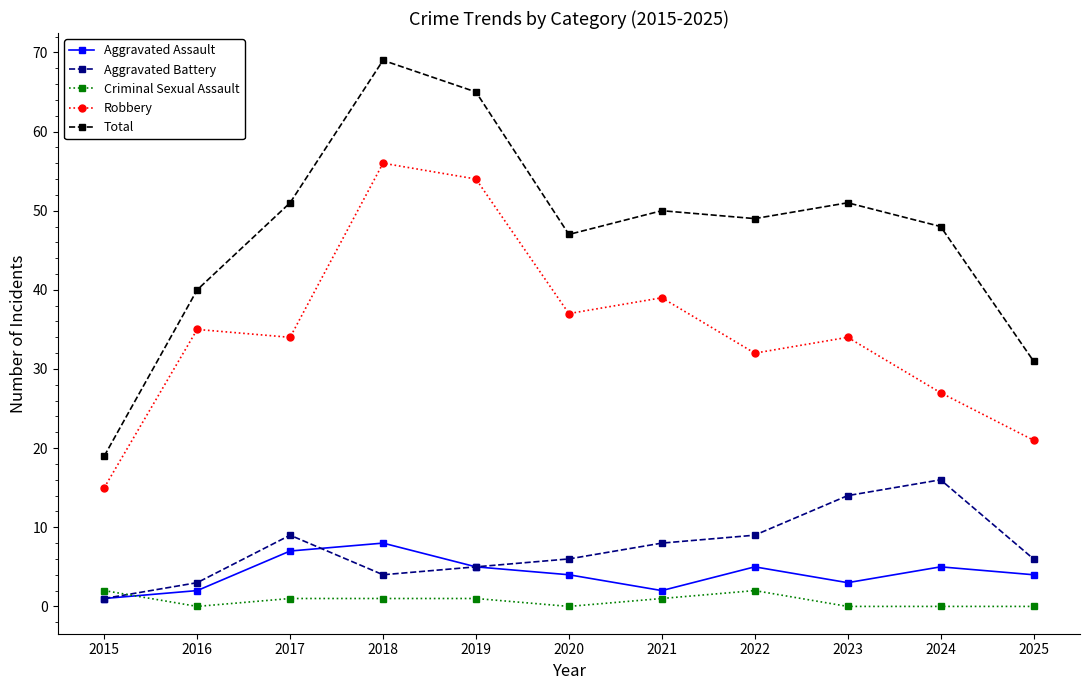

Reading right to left, list all the values displayed in this chart.

Aggravated Assault: 4	5	3	5	2	4	5	8	7	2	1
Aggravated Battery: 6	16	14	9	8	6	5	4	9	3	1
Criminal Sexual Assault: 0	0	0	2	1	0	1	1	1	0	2
Robbery: 21	27	34	32	39	37	54	56	34	35	15
Total: 31	48	51	49	50	47	65	69	51	40	19